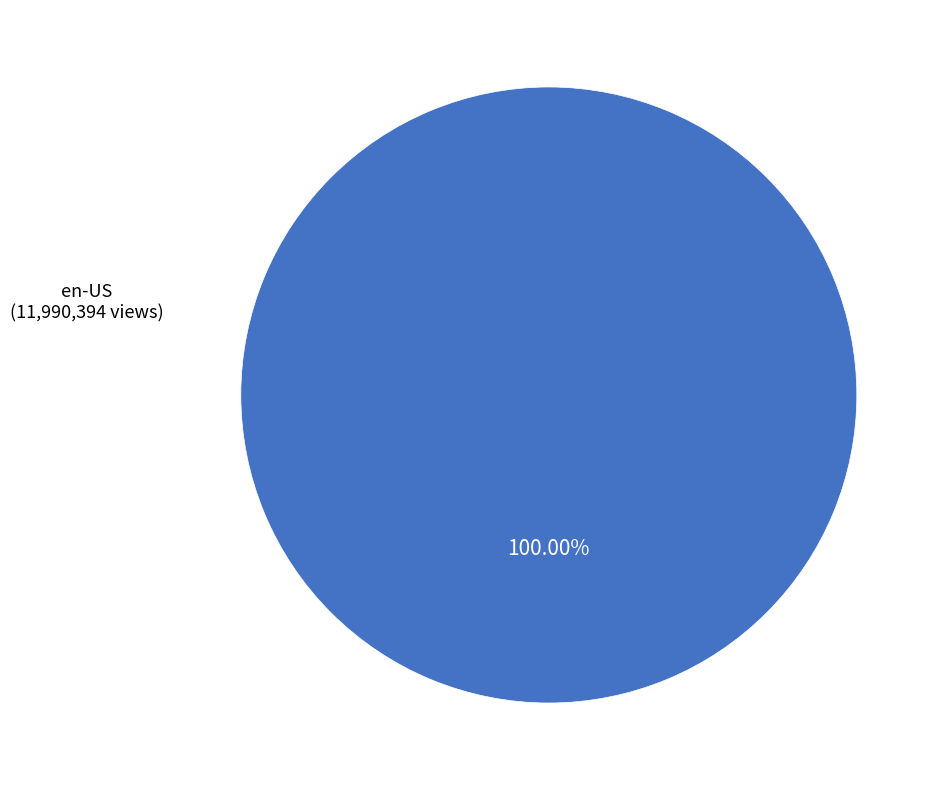

Is there a majority slice in this chart?

Yes